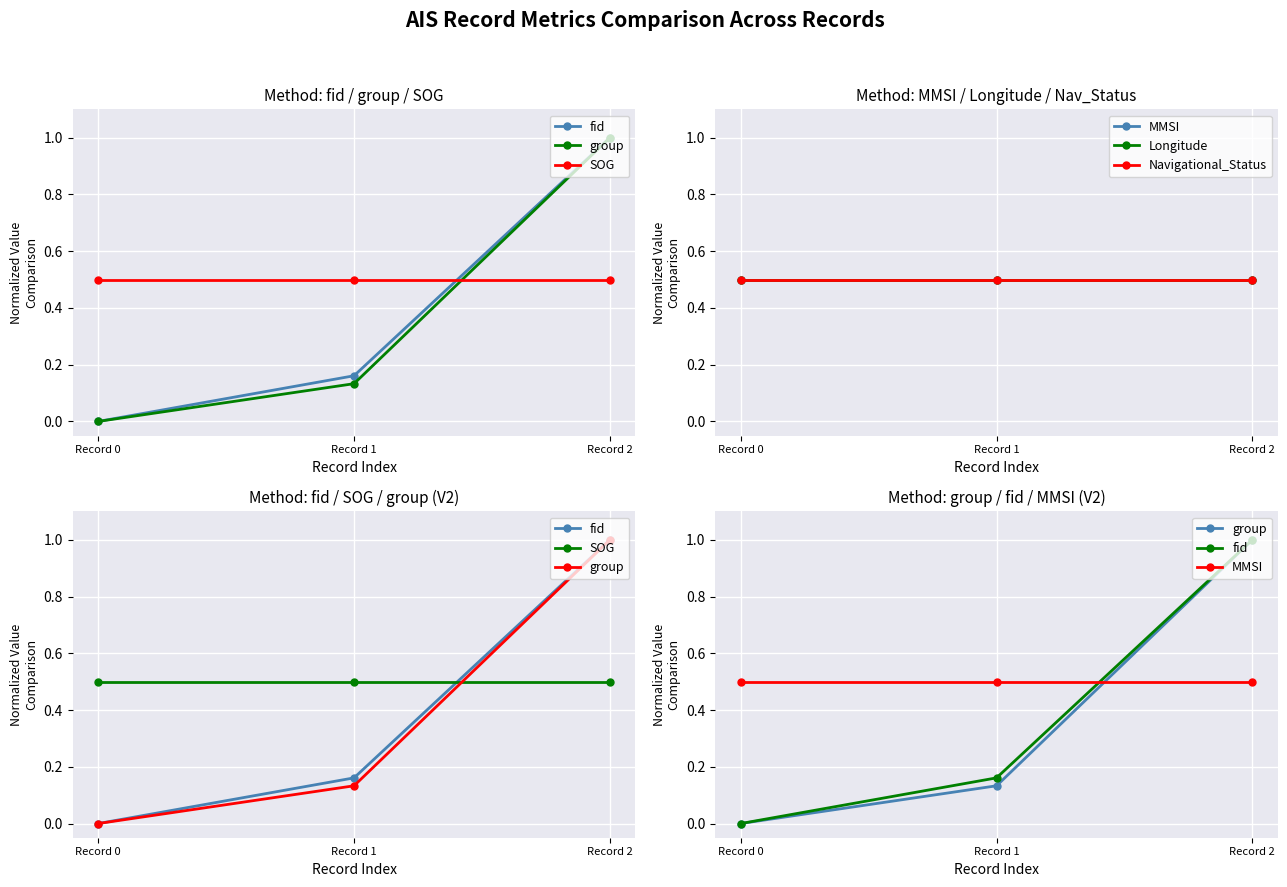

True or false: SOG has a value of 0.5 at Record 0.

True